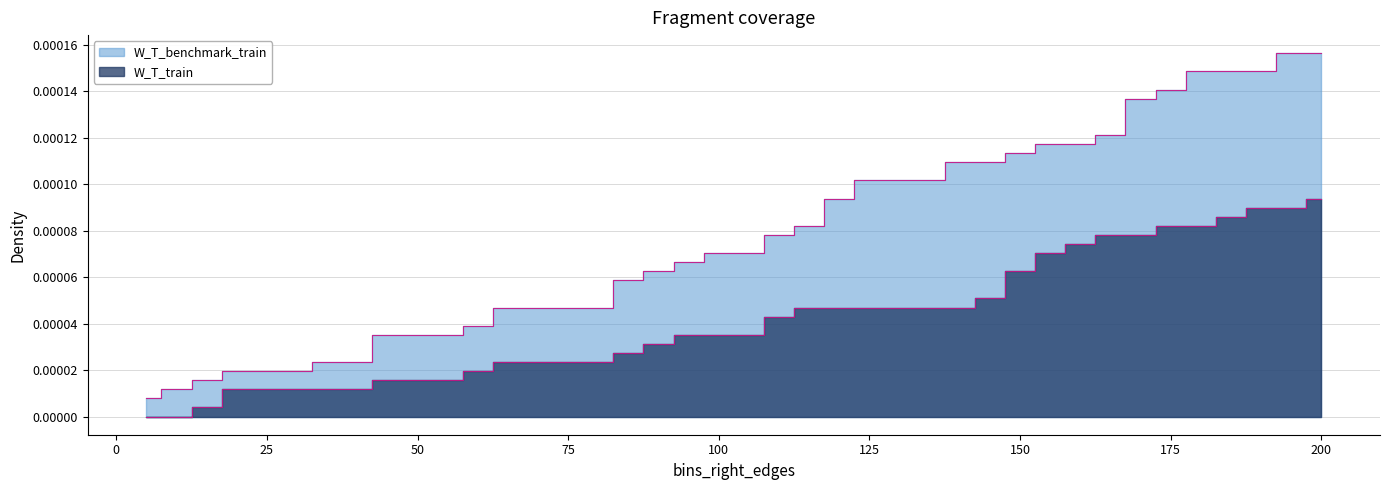

Where is W_T_benchmark_train nearest to the value 0?

5